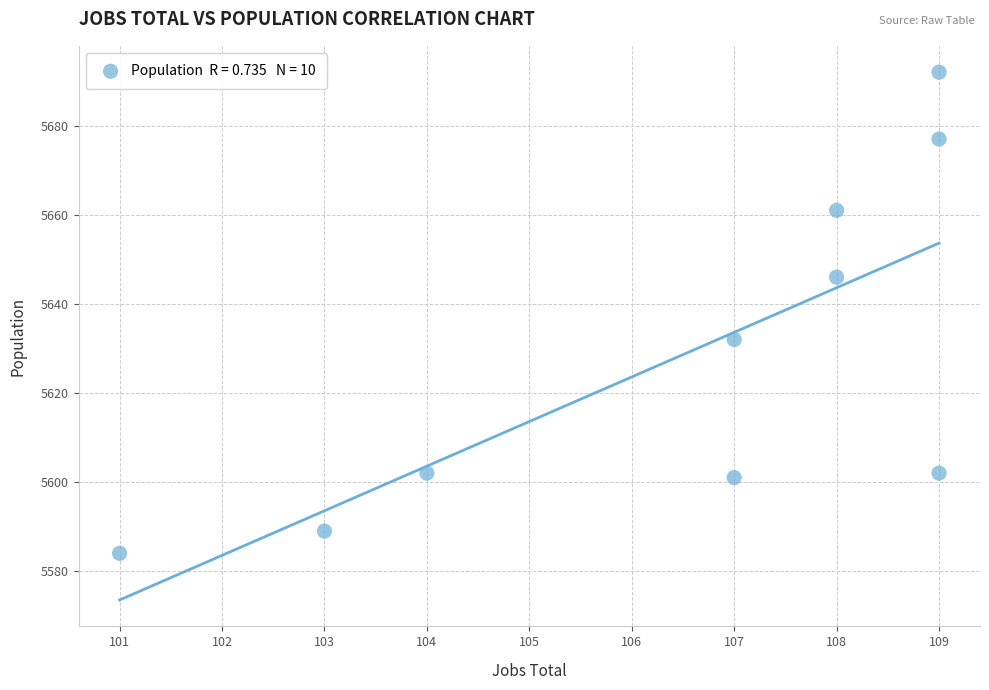

What Y value in the scatter plot is closest to 5638?

5632